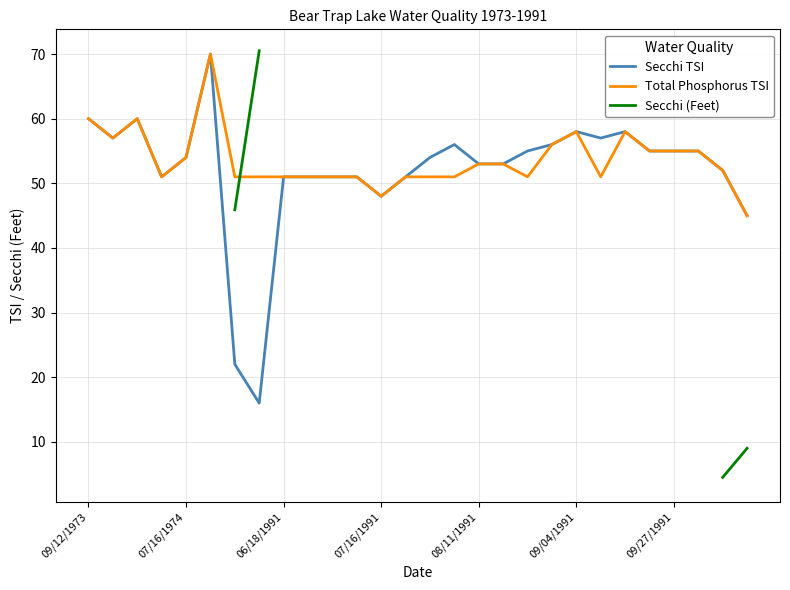

What is the maximum value for Secchi TSI?

70